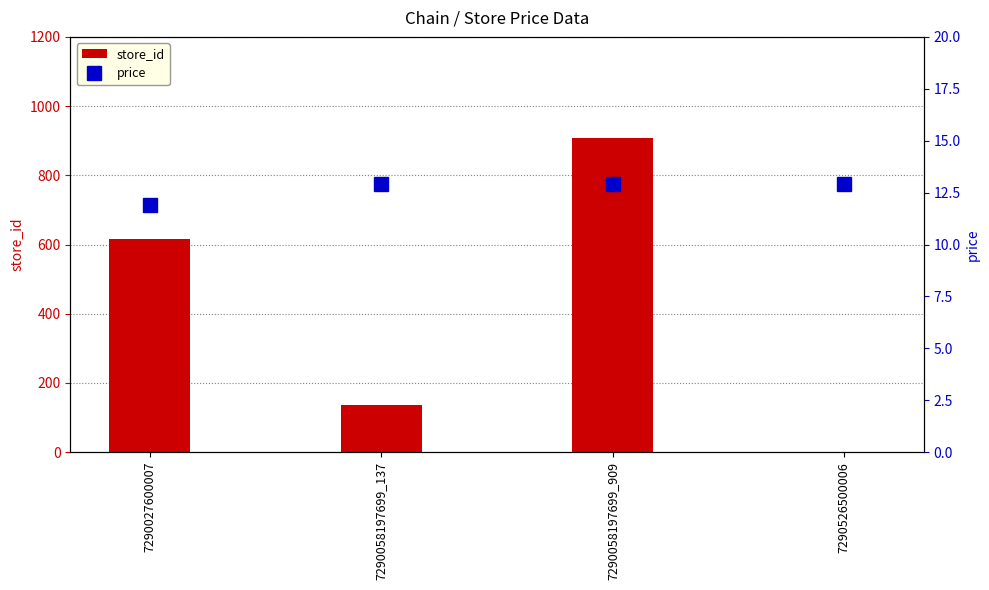

Where is price nearest to the value 12?

7290027600007